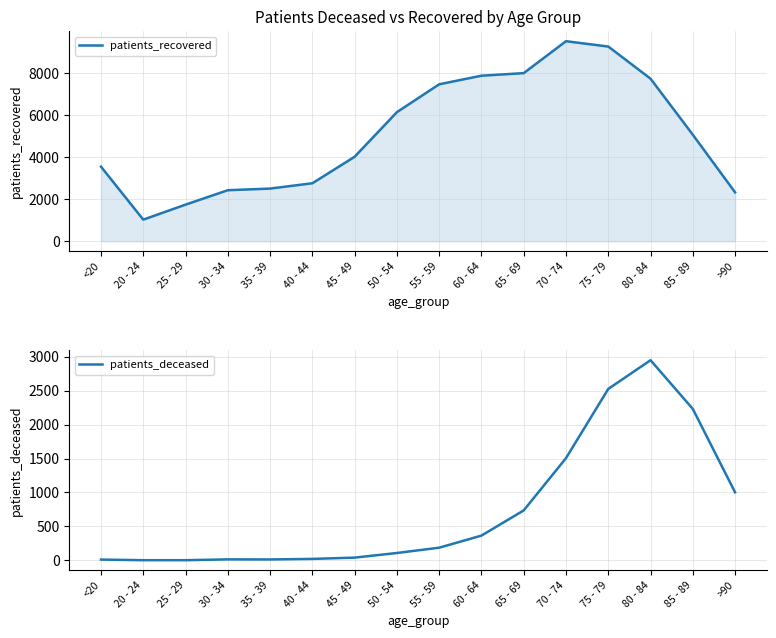

Where is the first local minimum for patients_recovered?

20 - 24